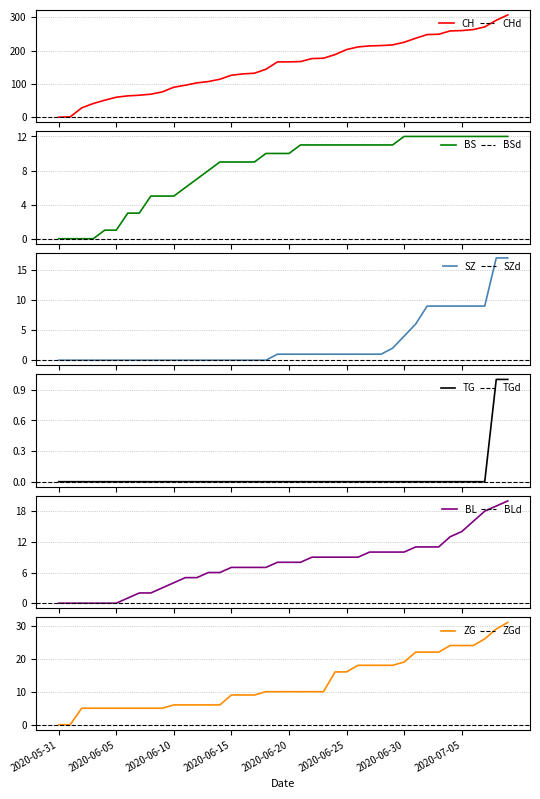

At which label does BS reach its peak?

2020-06-30